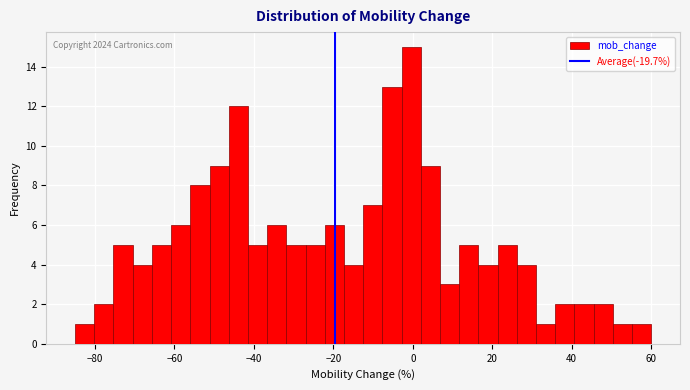

Read against the x-axis, roughly where is the centre of the tallest bar?

0